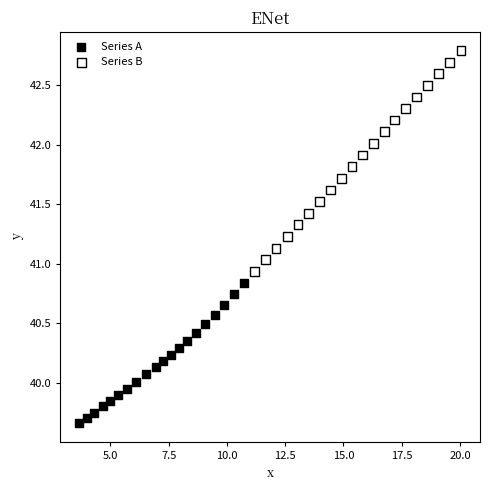

Which series reaches the maximum Y coordinate?

Series B